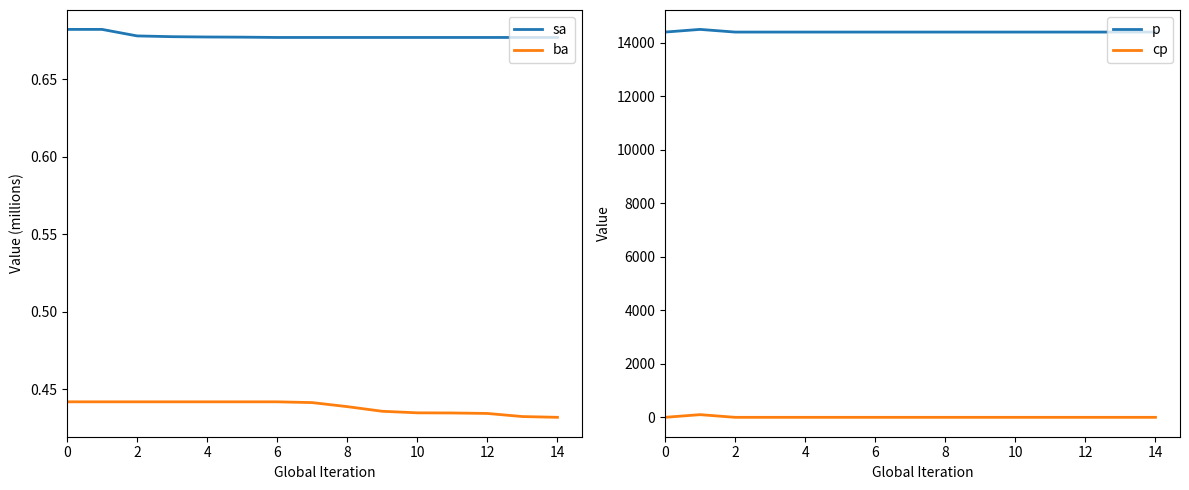

Is the value of ba at 14 greater than the value of sa at 12?

No